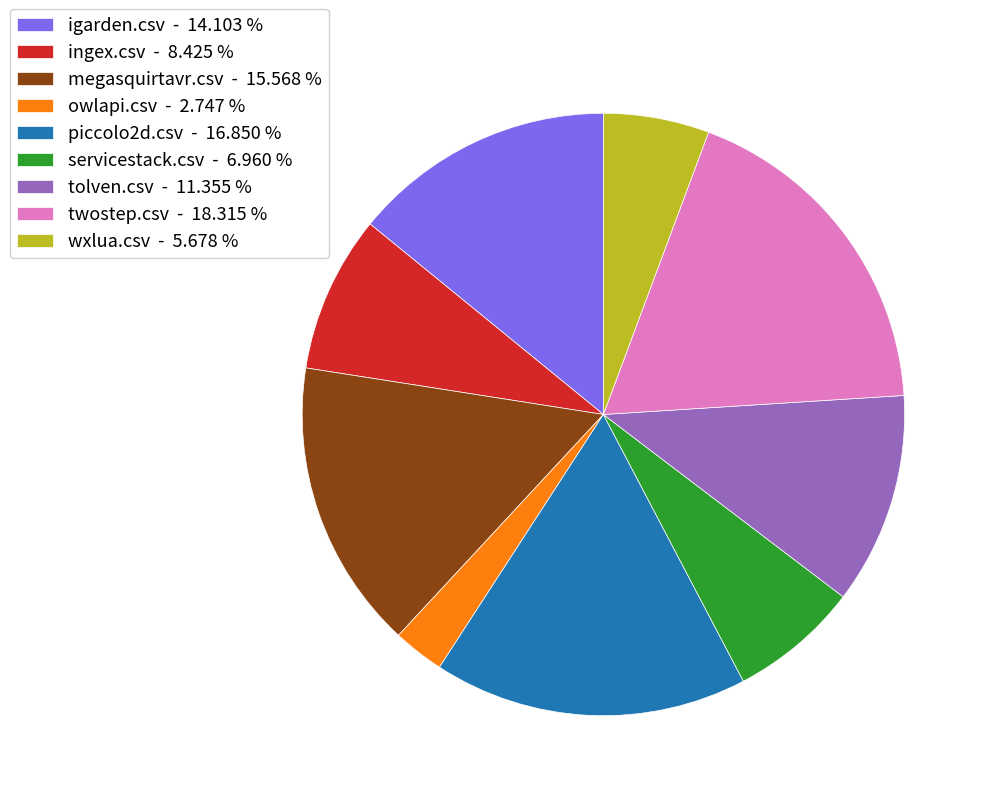

Count the number of slices in the pie.

9